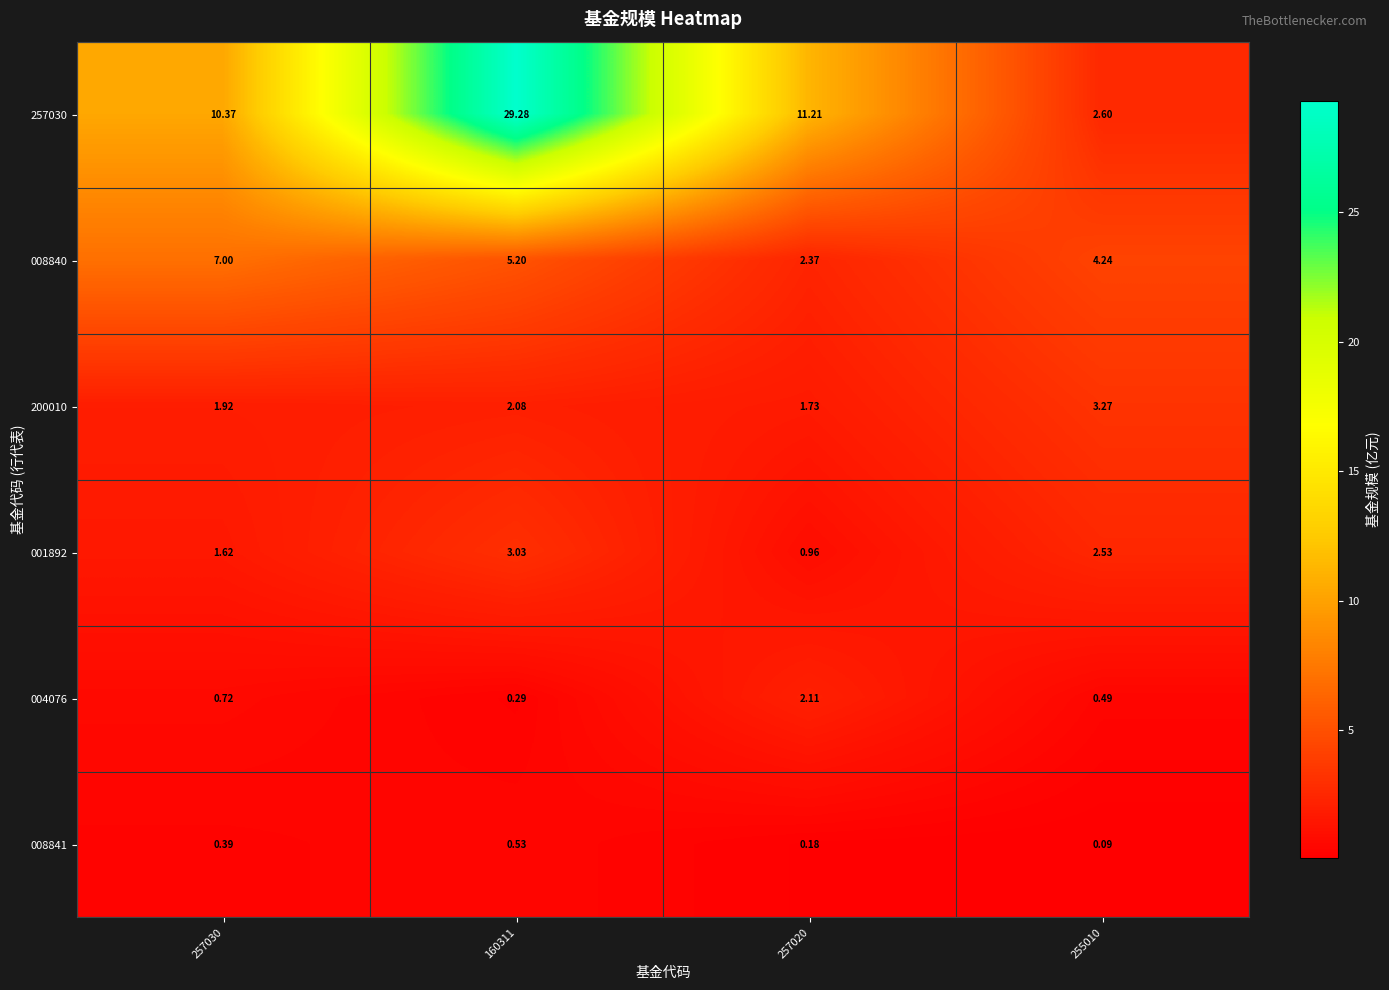

At 160311, list the series in order from smallest to largest.

004076, 008841, 200010, 001892, 008840, 257030